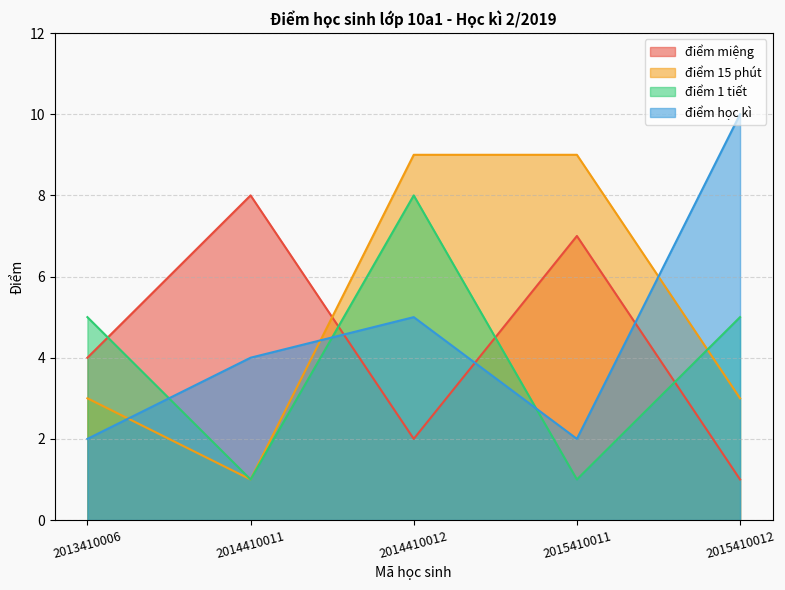

How many intersections are there between điểm 1 tiết and điểm miệng?

4